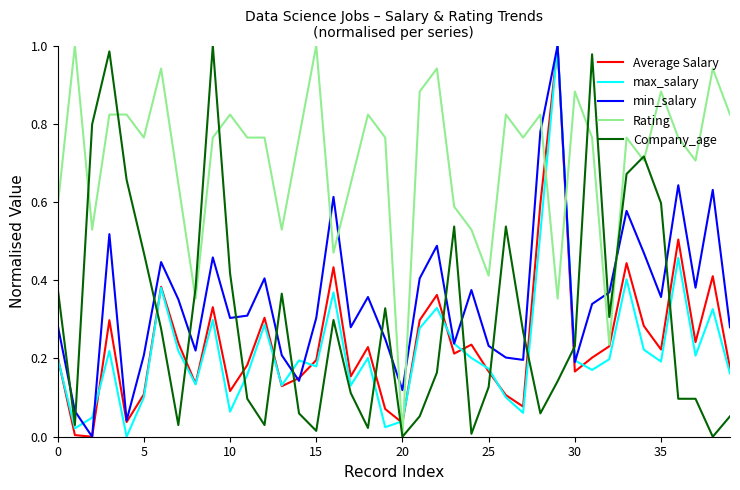

Which series has the largest total across all categories?

Rating